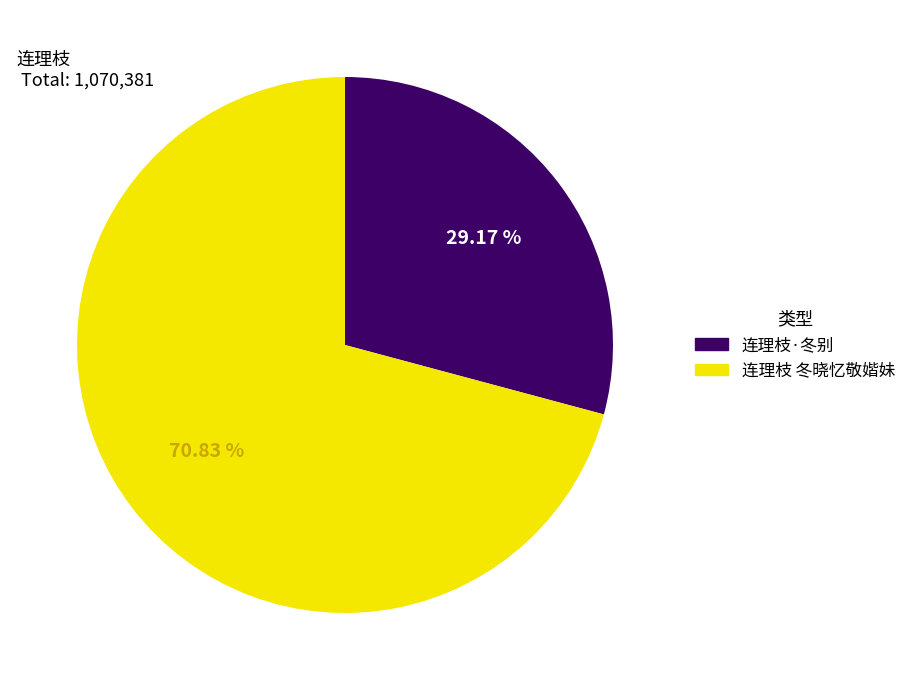

Combined, do 连理枝 冬晓忆敬媘妹 and 连理枝·冬别 account for over 50%?

Yes